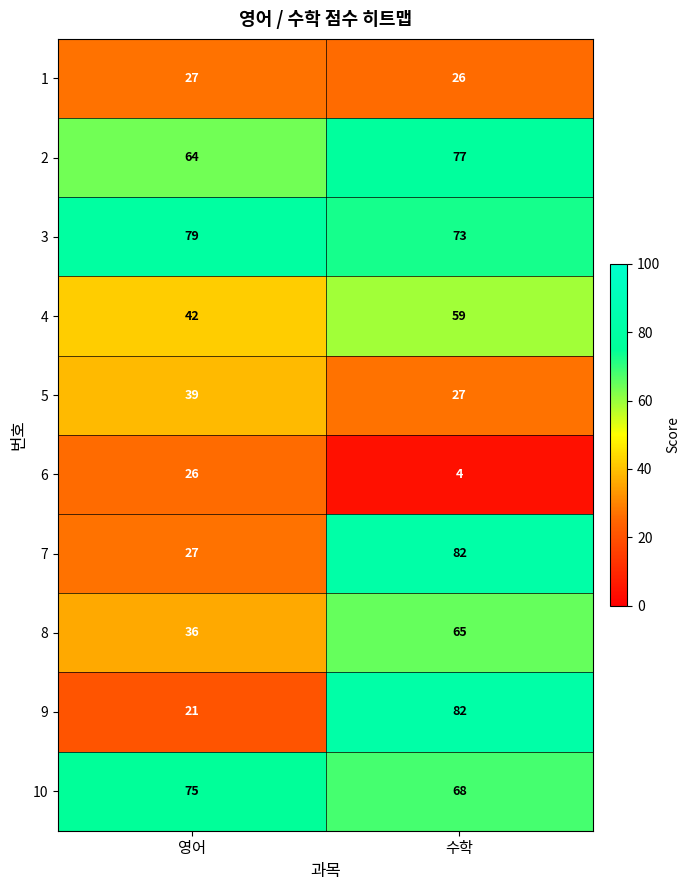

What is the maximum value shown in the chart?

82